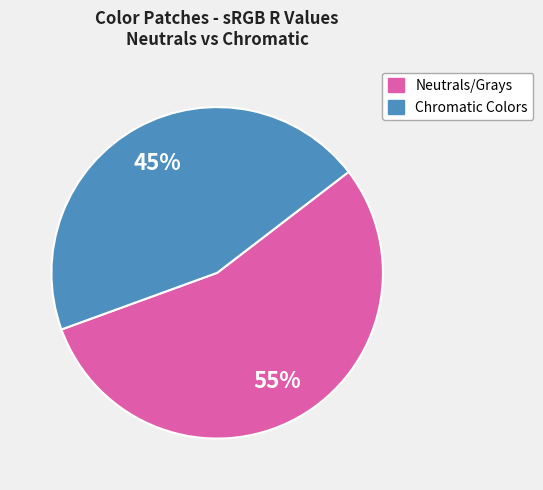

Does any single category account for the majority?

Yes